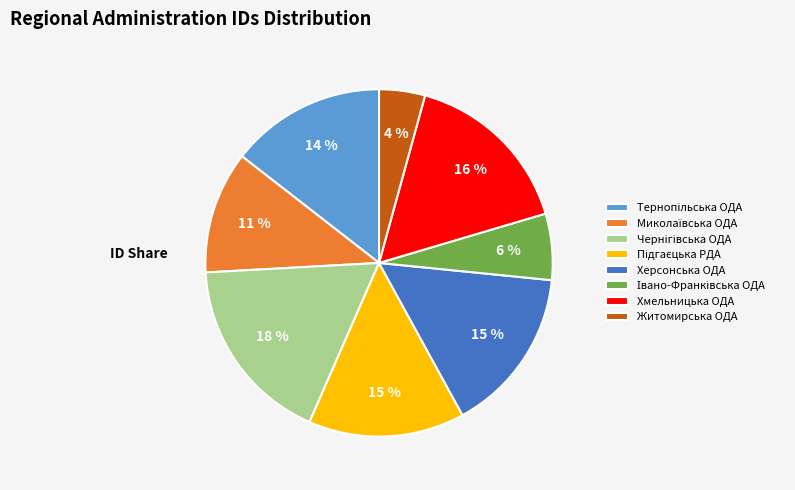

Which category has the smallest portion of the pie?

Житомирська ОДА